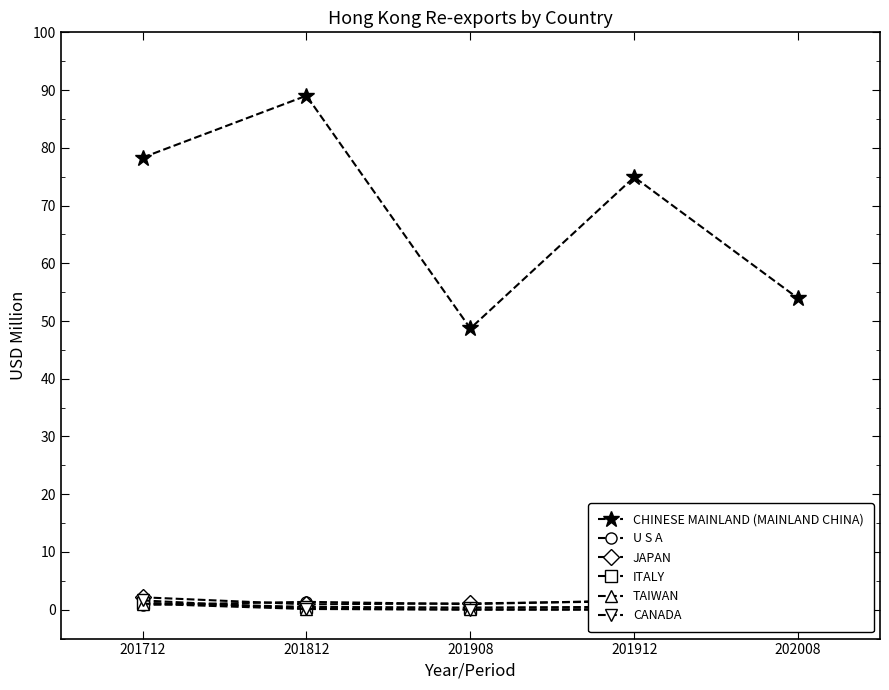

The CHINESE MAINLAND (MAINLAND CHINA) series shows 20.4 at 201712. True or false?

False